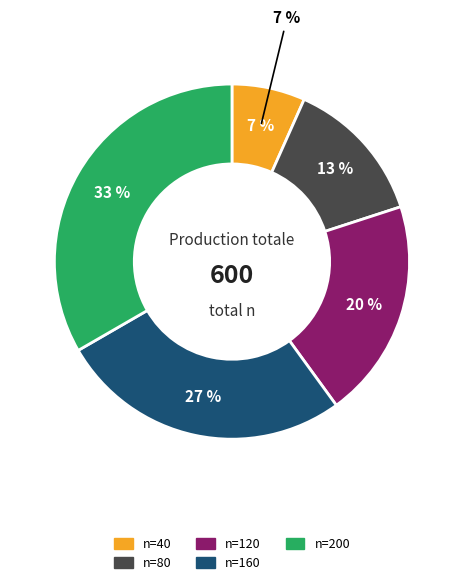

What percentage is the n=80 slice, to the nearest percent?

13%